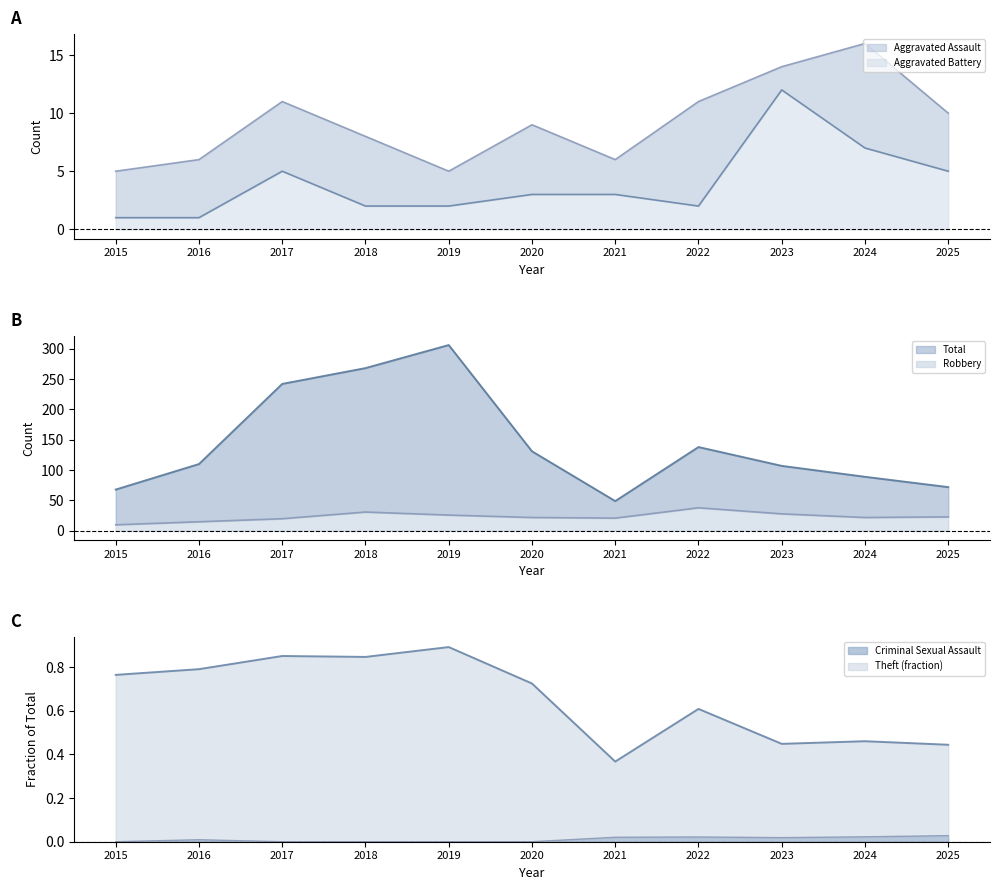

How many values in the Robbery series are below 22?

4